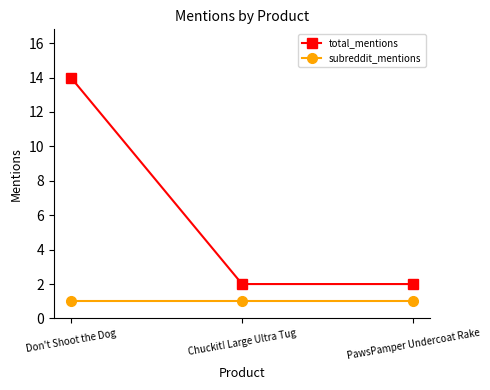

At which label does total_mentions reach its peak?

Don't Shoot the Dog